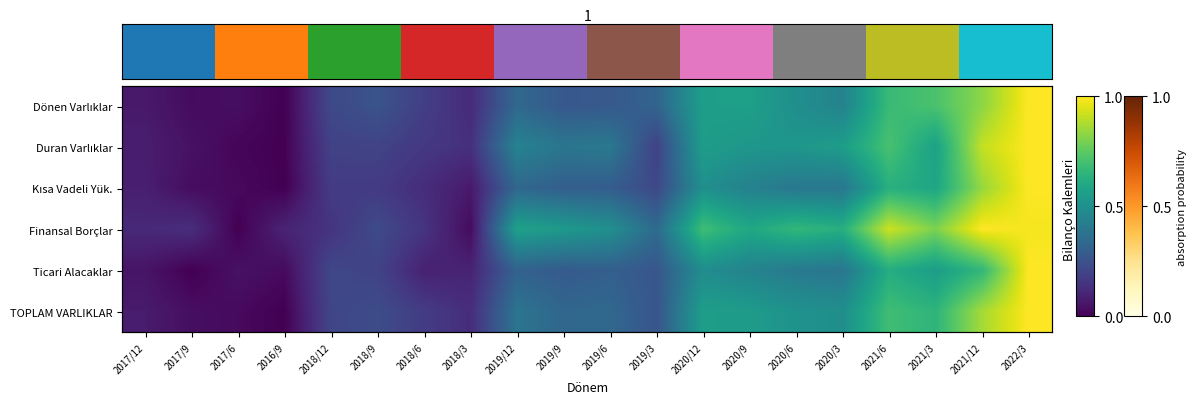

True or false: TOPLAM VARLIKLAR has a value of 0.1 at 2019/3.

False